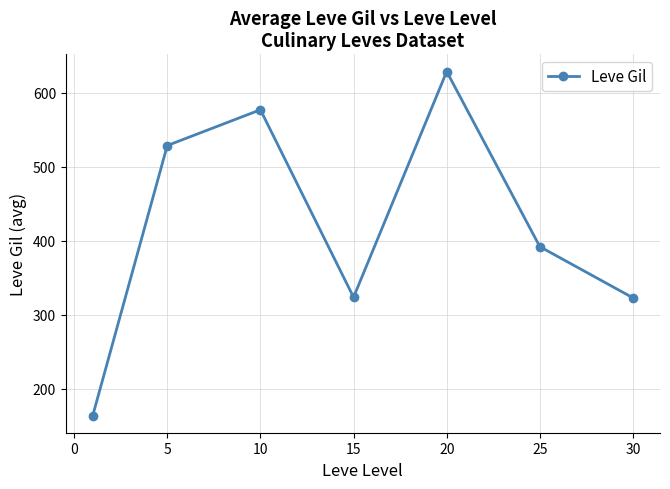

What is the value of the 1st point from the left?

163.5